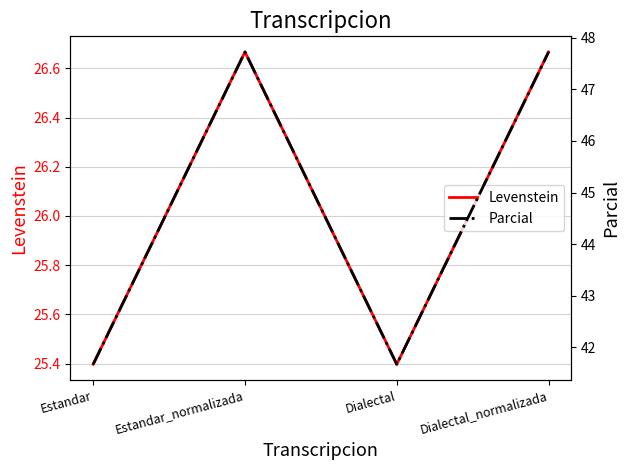

Which label corresponds to the smallest value in the chart?

Estandar